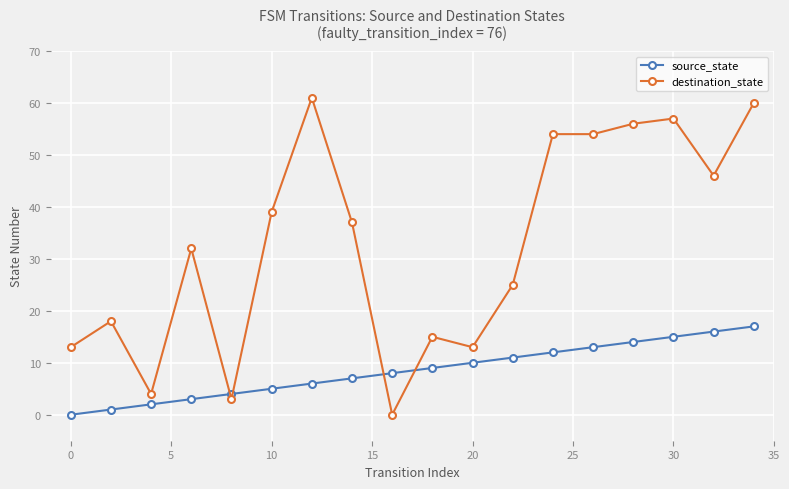

Rank the series by their maximum value, from highest to lowest.

destination_state, source_state